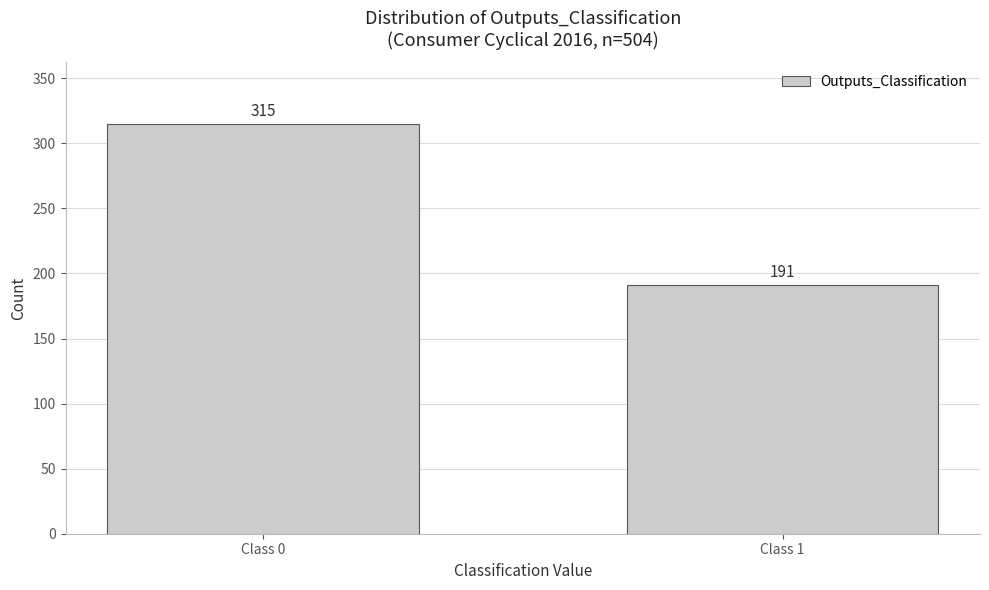

Reading left to right, extract all data points from this chart.

315	191